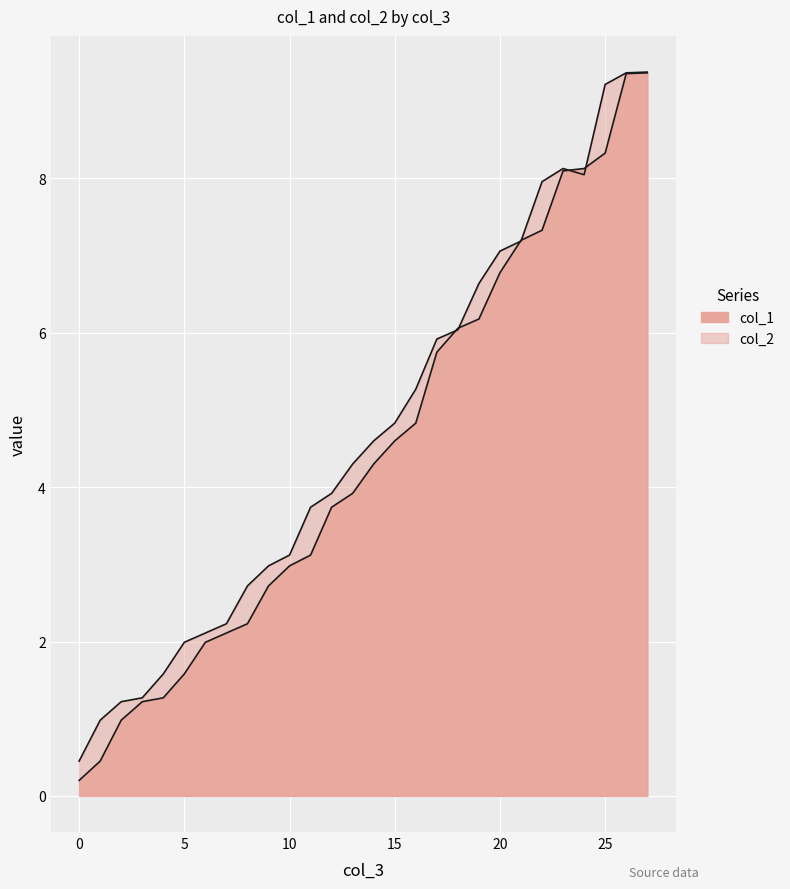

How many data points does each series have?

28